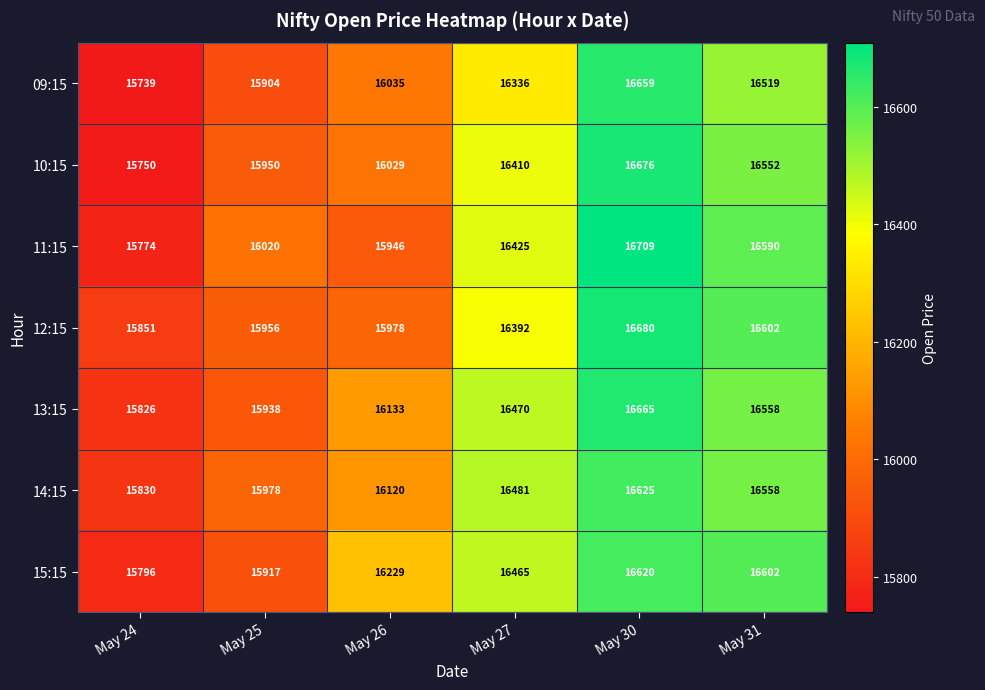

At which label does 14:15 reach its peak?

May 30